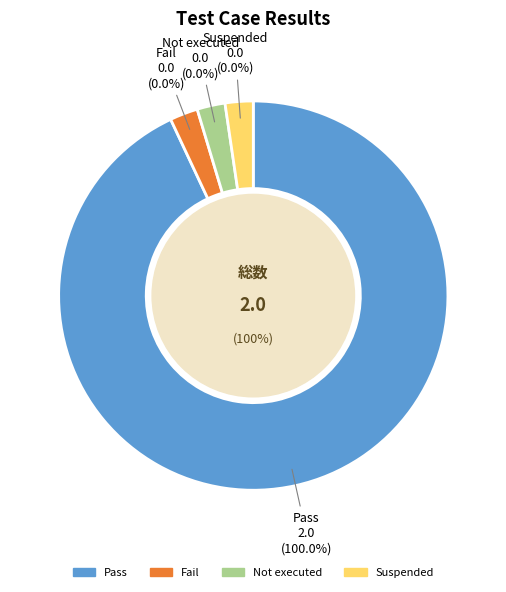

Is Suspended the majority of the pie?

No